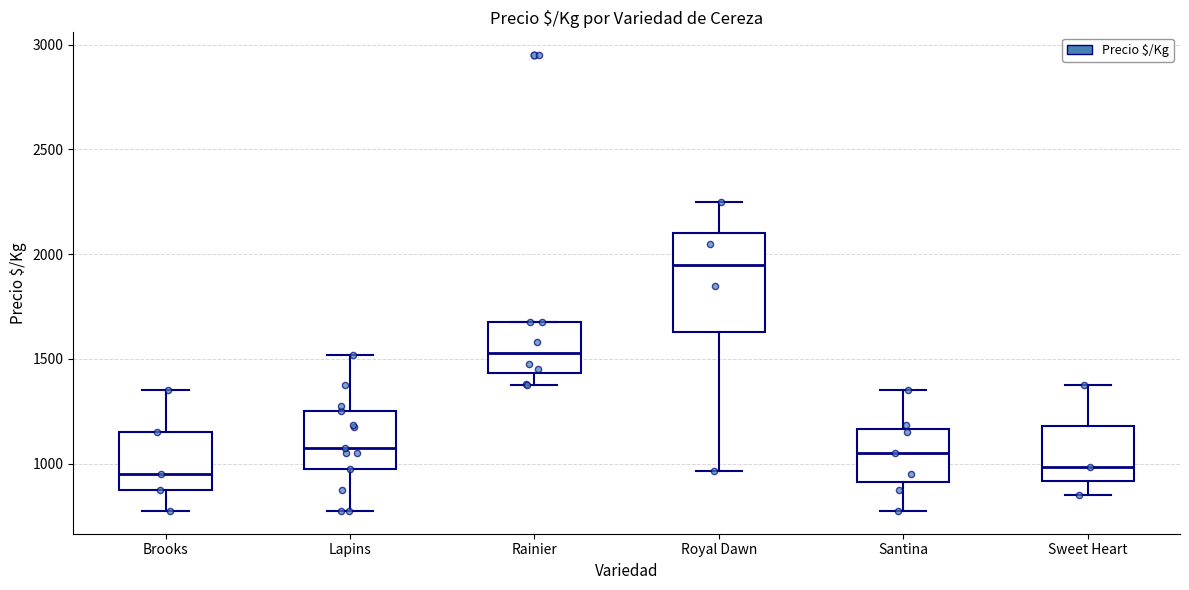

Which box is the tallest, from its lower edge to its upper edge?

Royal Dawn